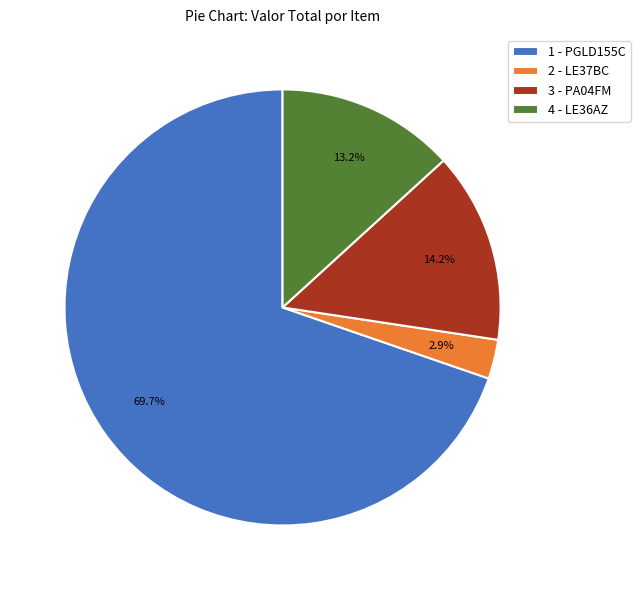

Rank the categories by value from highest to lowest.

1 - PGLD155C, 3 - PA04FM, 4 - LE36AZ, 2 - LE37BC